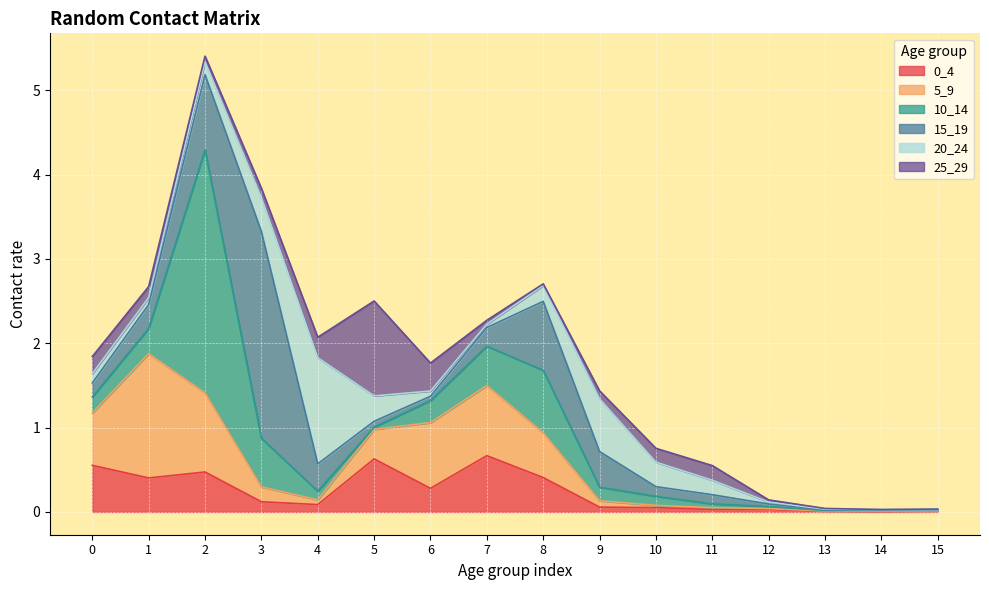

How many distinct data groups are displayed?

6